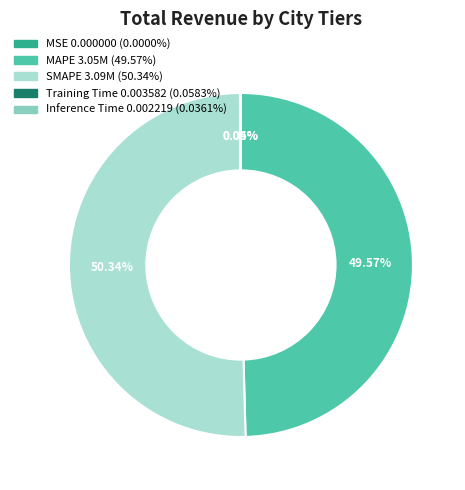

To the nearest percent, what is the average slice percentage?

20%